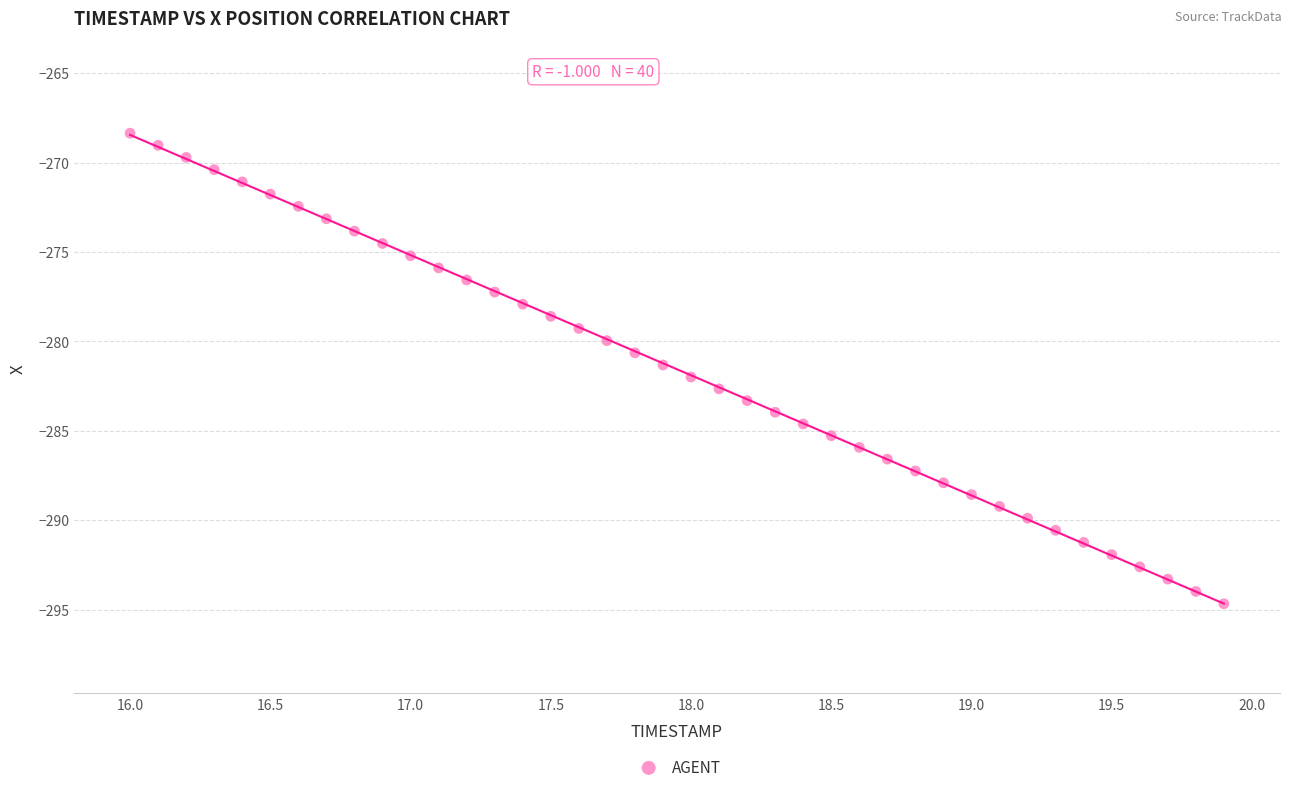

What is the range of X values (max minus min)?

3.9